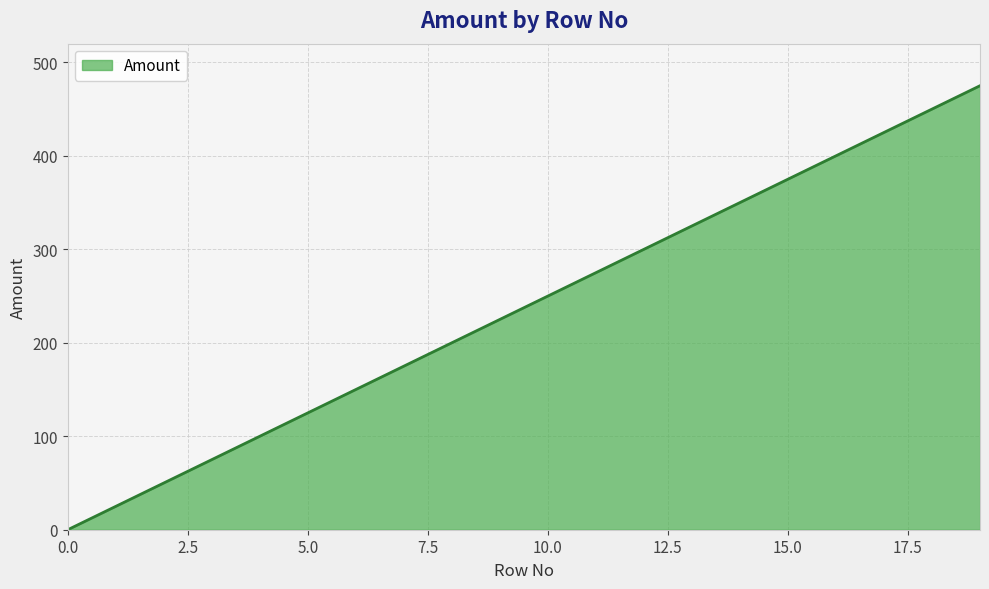

What is the difference between the maximum and minimum values?

475